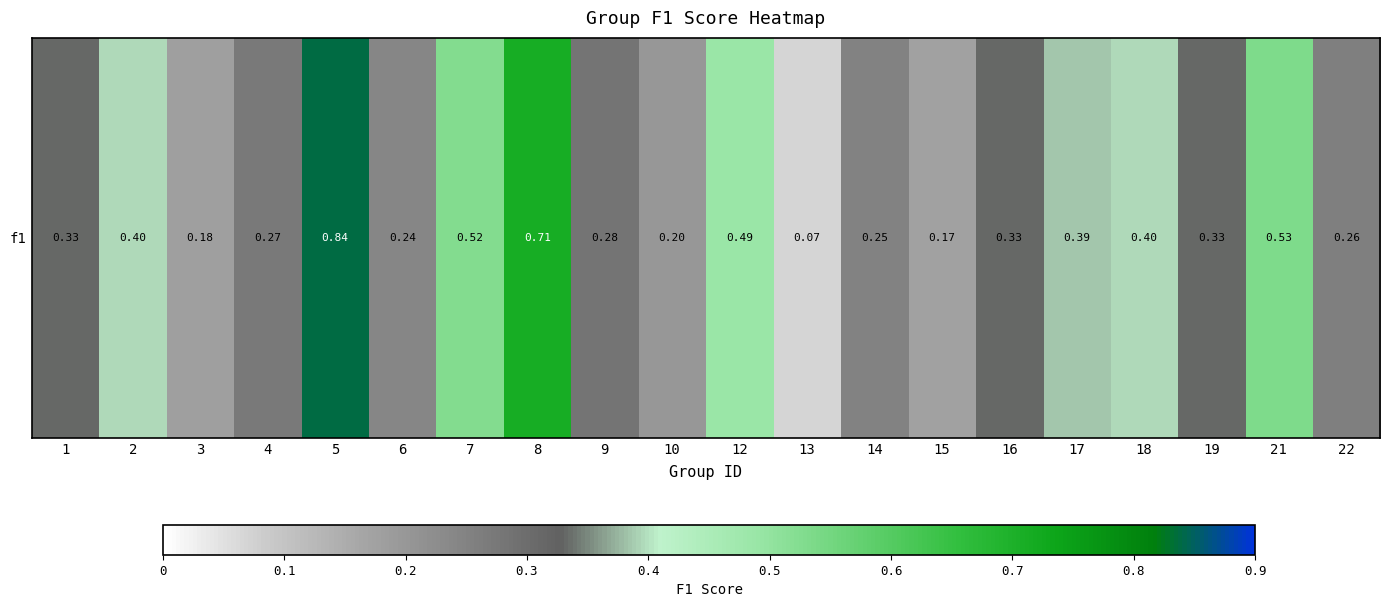

Reading left to right, what are all the values shown in this chart?

1=0.3	2=0.4	3=0.2	4=0.3	5=0.8	6=0.2	7=0.5	8=0.7	9=0.3	10=0.2	12=0.5	13=0.1	14=0.2	15=0.2	16=0.3	17=0.4	18=0.4	19=0.3	21=0.5	22=0.3